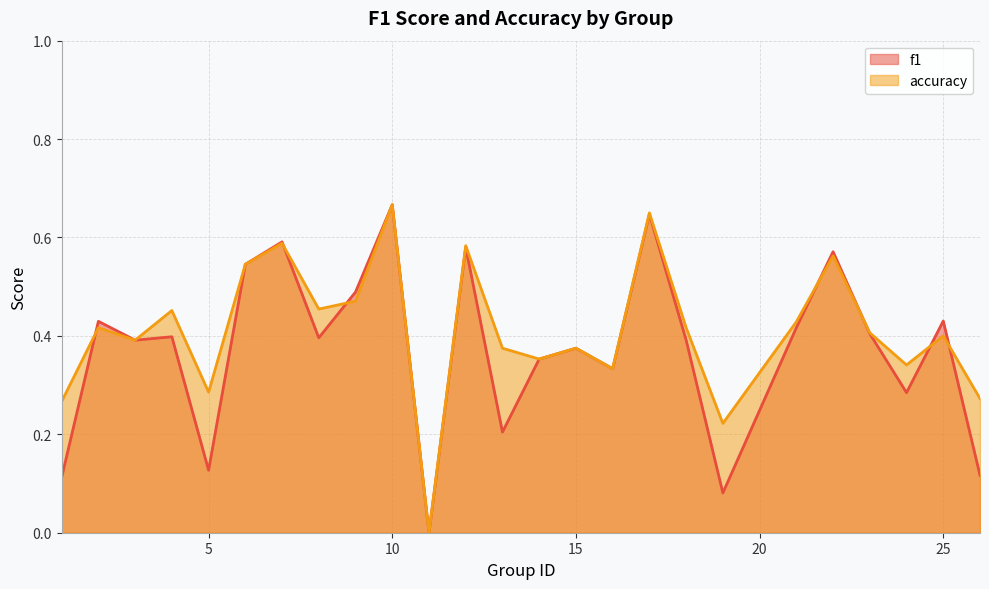

What is the total value across all series at 4?

0.8